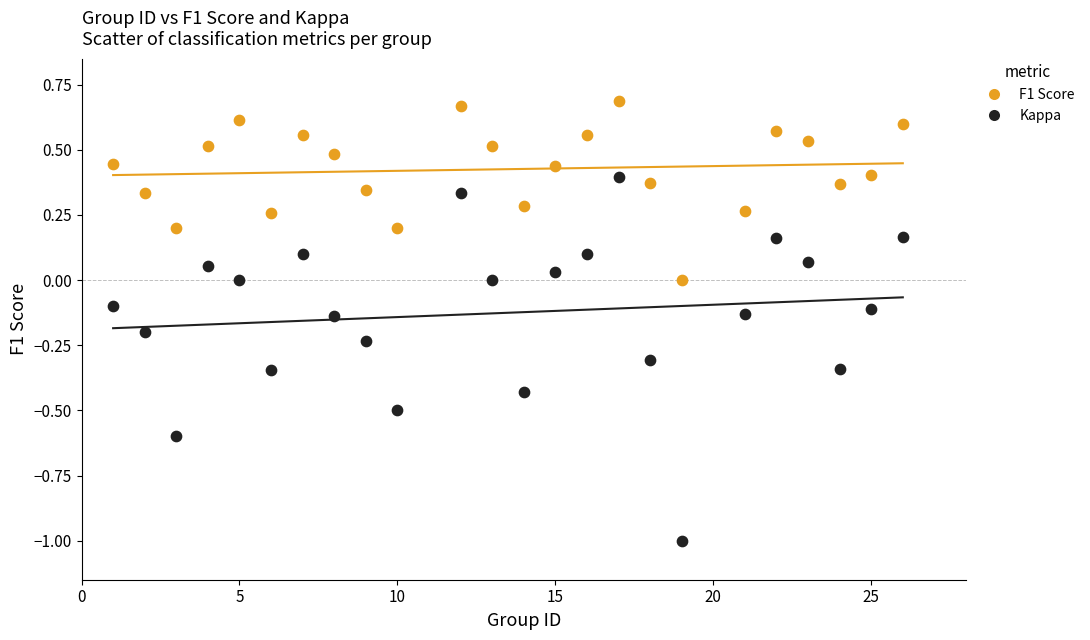

Which series contains the lowest Y value?

Kappa